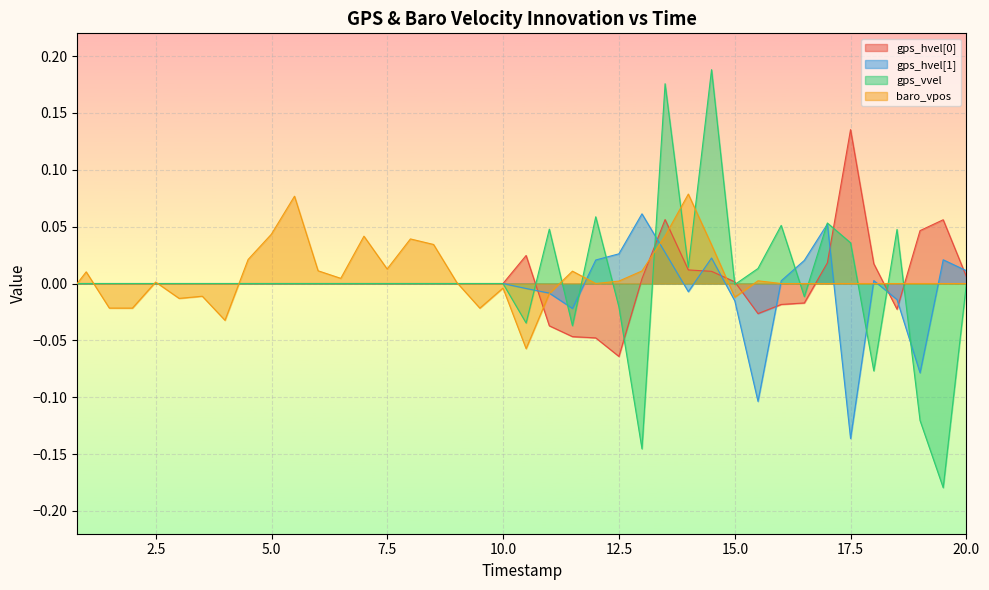

Which series has the largest range (max minus min)?

gps_vvel